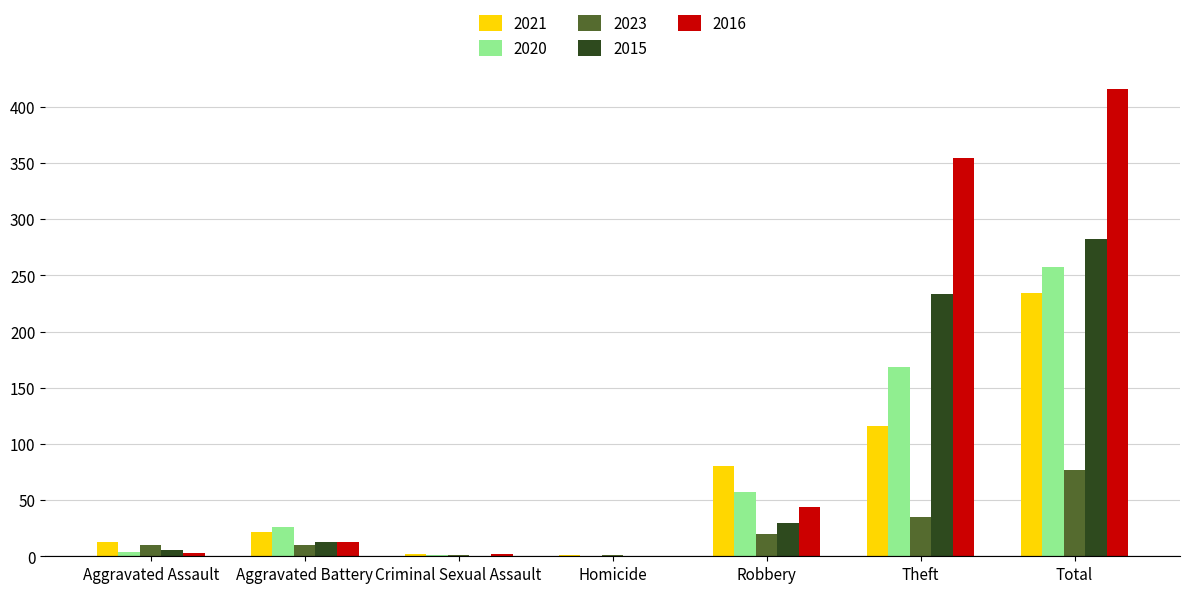

Read the 2016 value at Aggravated Assault.

3